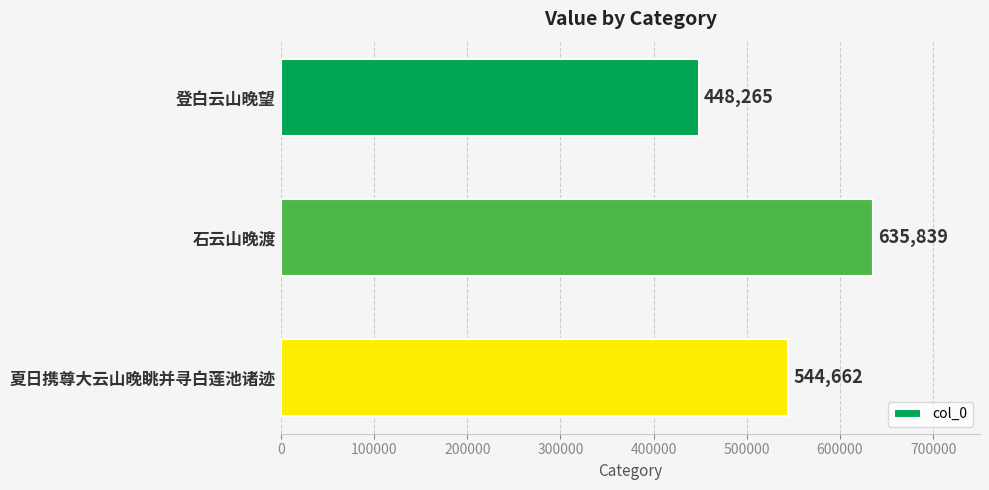

The chart shows a value of 448265 at 登白云山晚望. True or false?

True